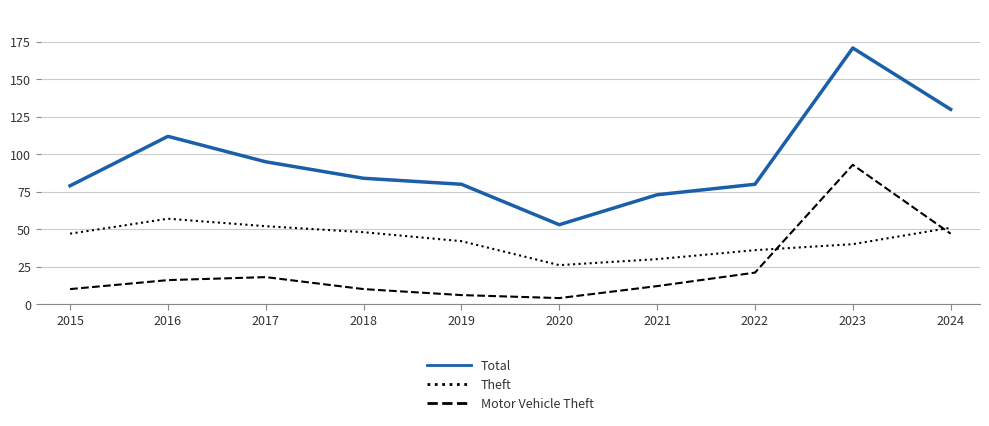

What is the sum of all Total values?

957